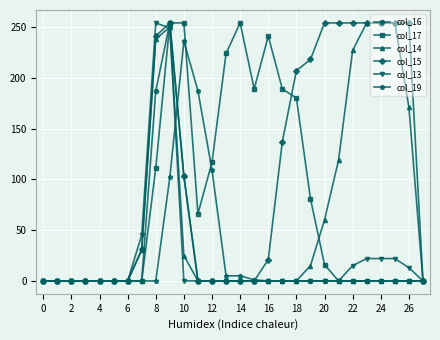

What is the highest value of the col_16 series?

254